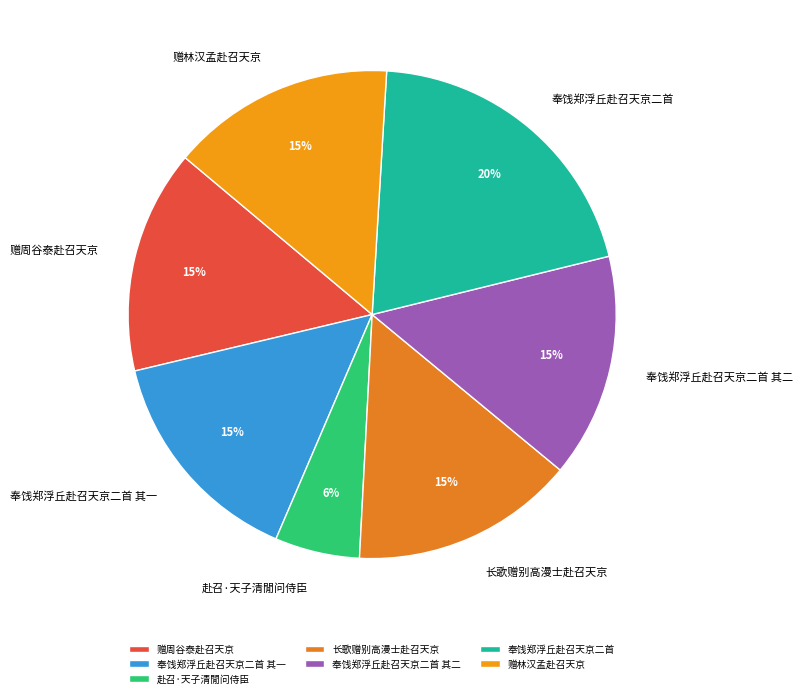

Is it true that 奉饯郑浮丘赴召天京二首 其一 is 15% of the pie?

True